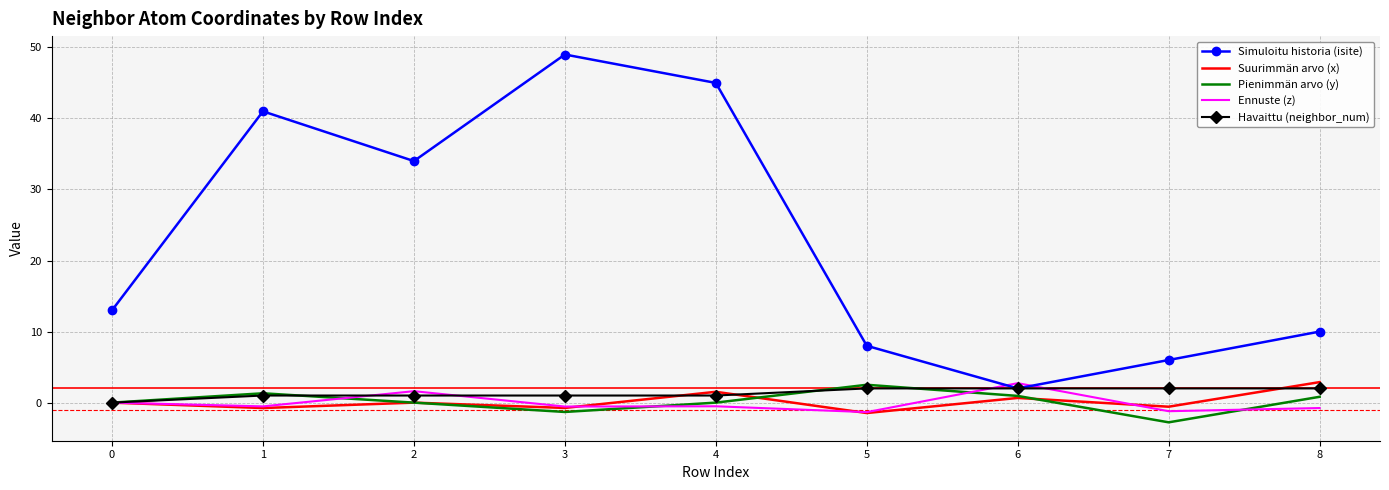

At which label does Pienimmän arvo (y) reach its peak?

5